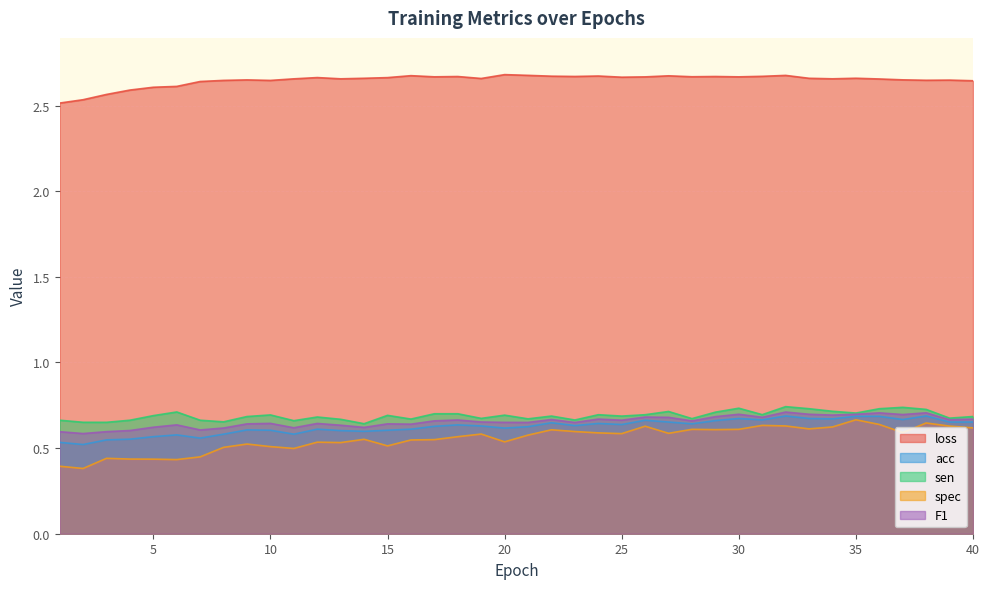

What is the value of the sen point at the 1st from the left?

0.7